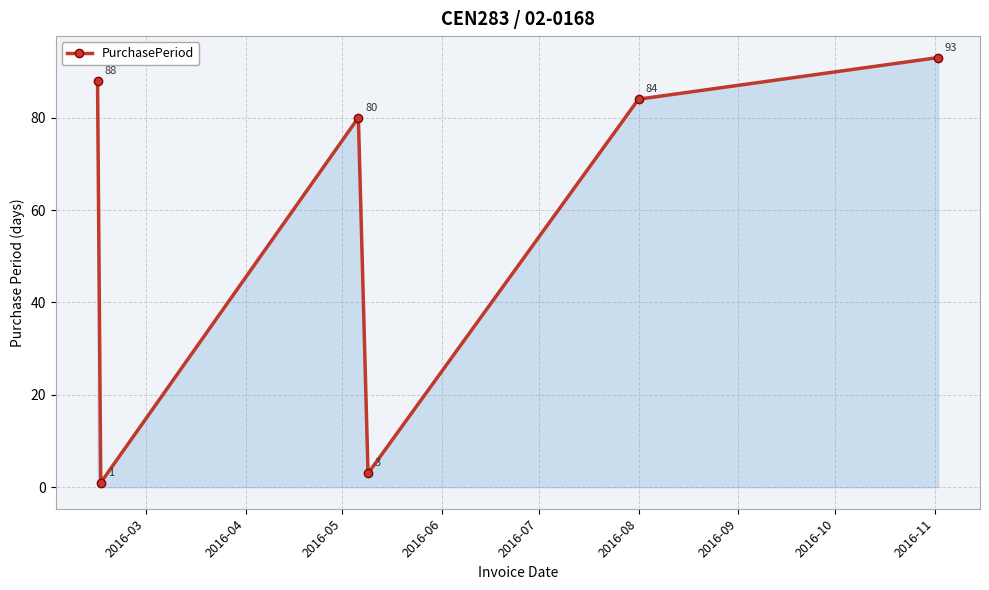

What is the greatest value displayed?

93